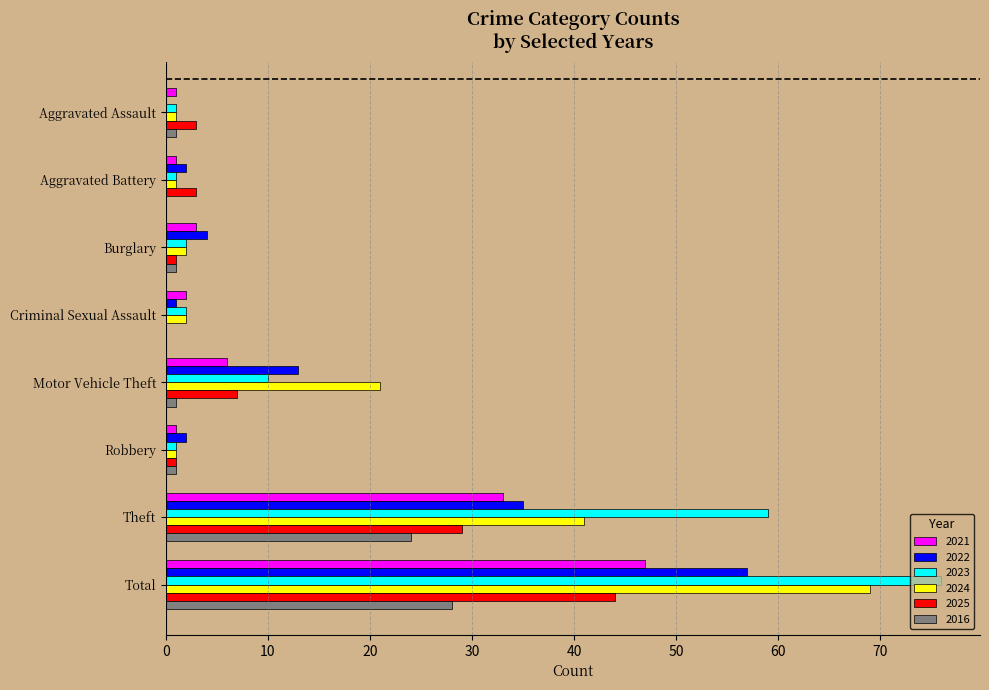

At which category is the sum across all series the highest?

Total